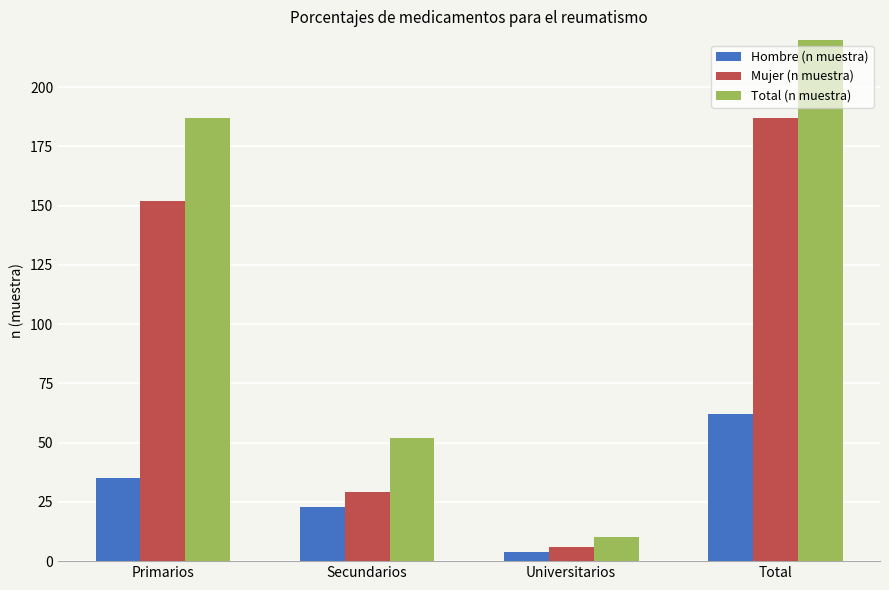

What is the sum of the Total (n muestra) values at Universitarios and Secundarios?

62